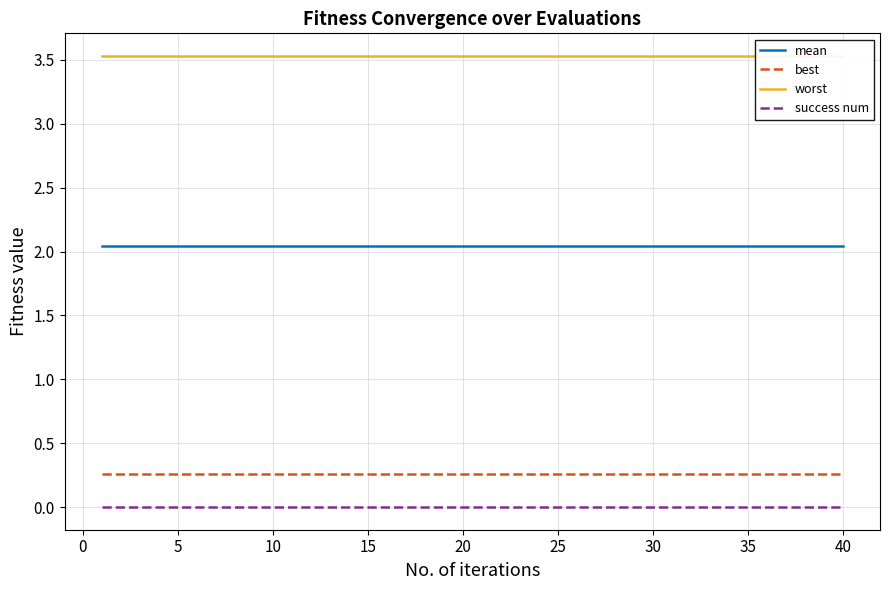

Which series has the largest range (max minus min)?

mean